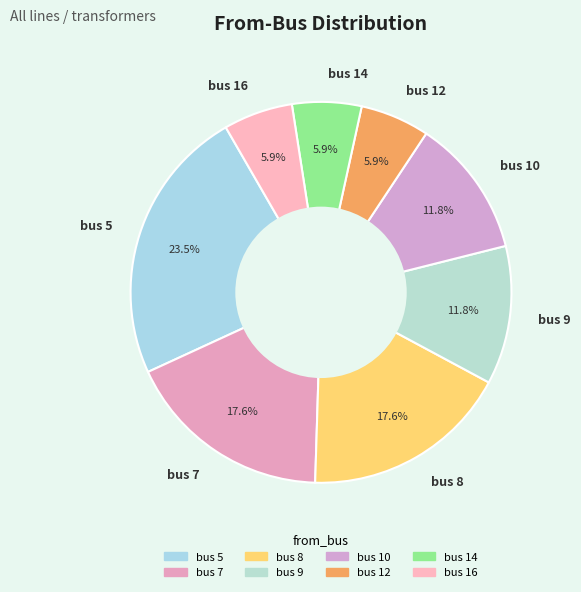

Is it true that bus 12 is 16% of the pie?

False